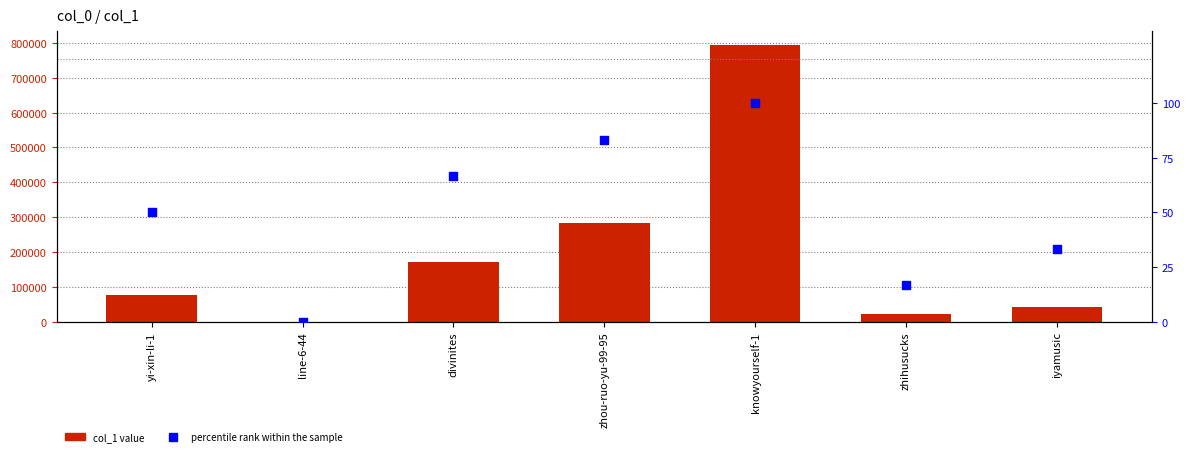

Which series contains the highest Y value?

col_1